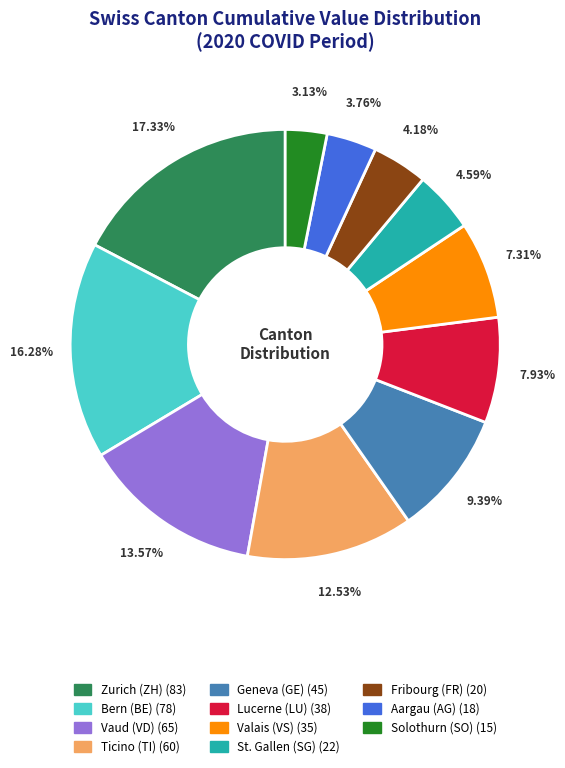

To the nearest percent, what is the difference between the largest and smallest slice percentages?

14%